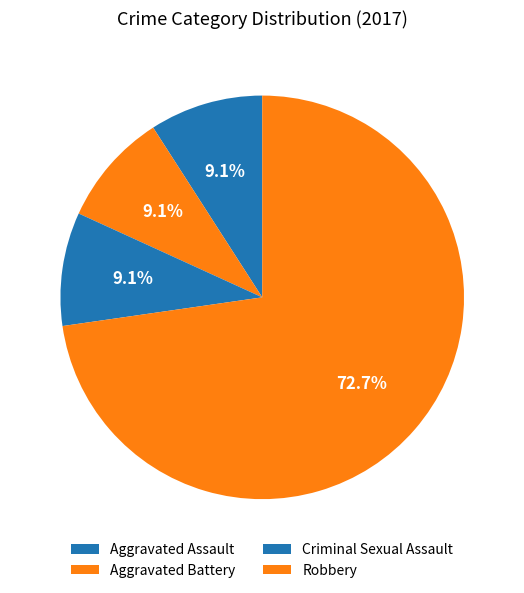

To the nearest percent, what is the average slice percentage?

25%